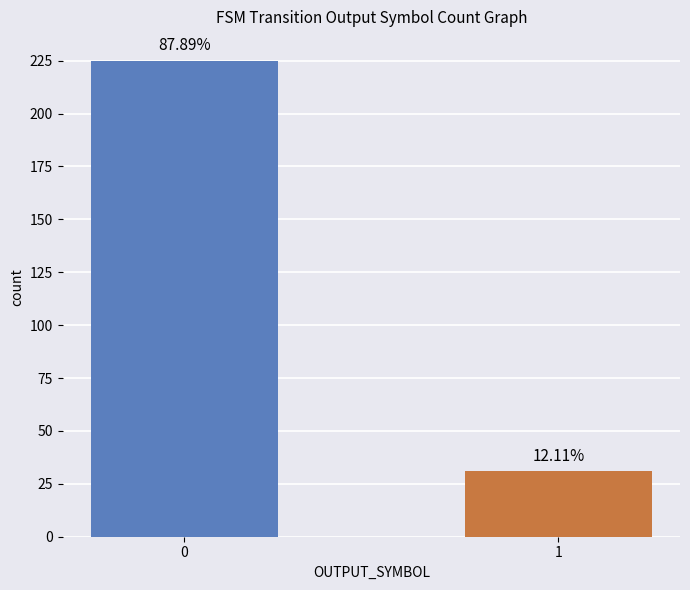

How many bars are there in total?

2